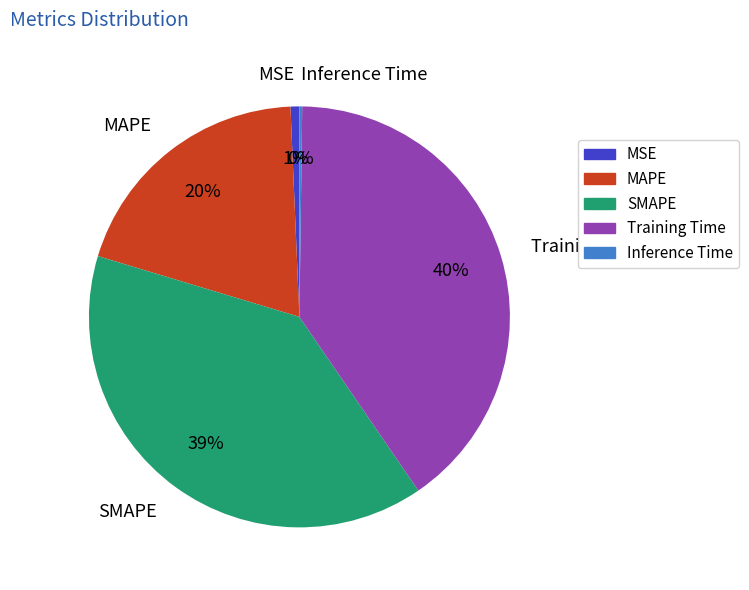

To the nearest percent, what is the average slice percentage?

20%